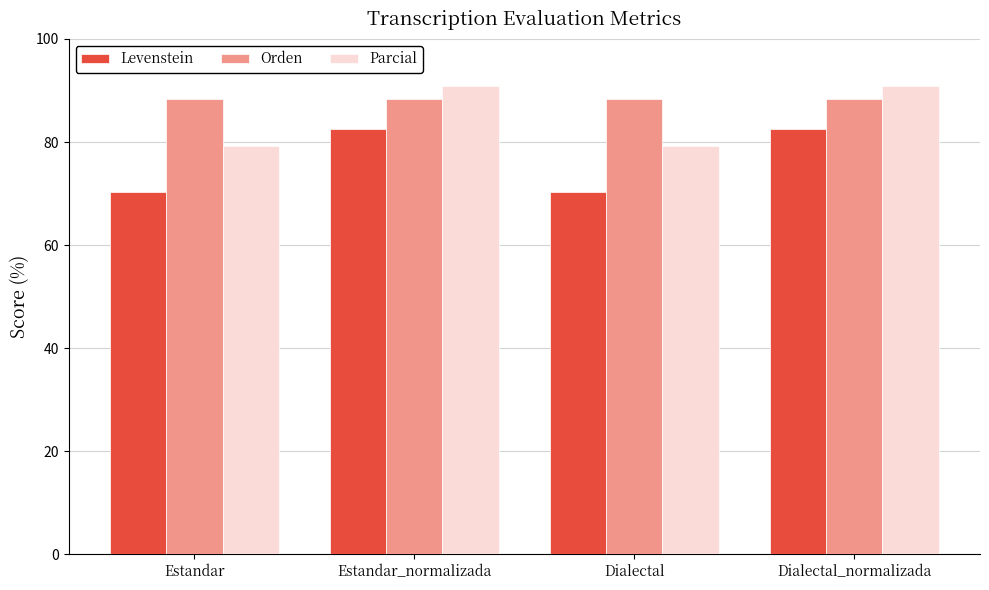

What is the sum of all Parcial values?

340.2